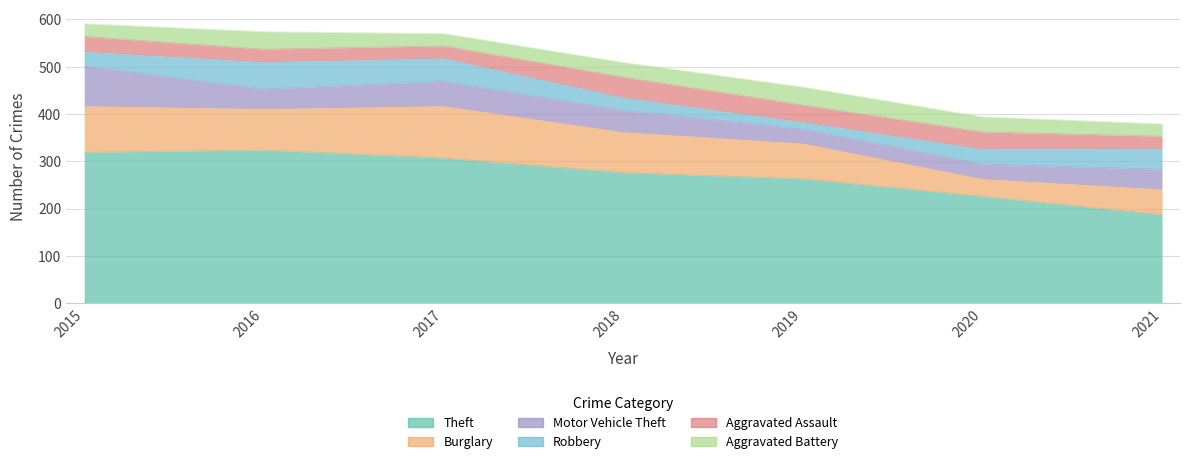

What is the value of the Robbery point at the 5th from the left?

15